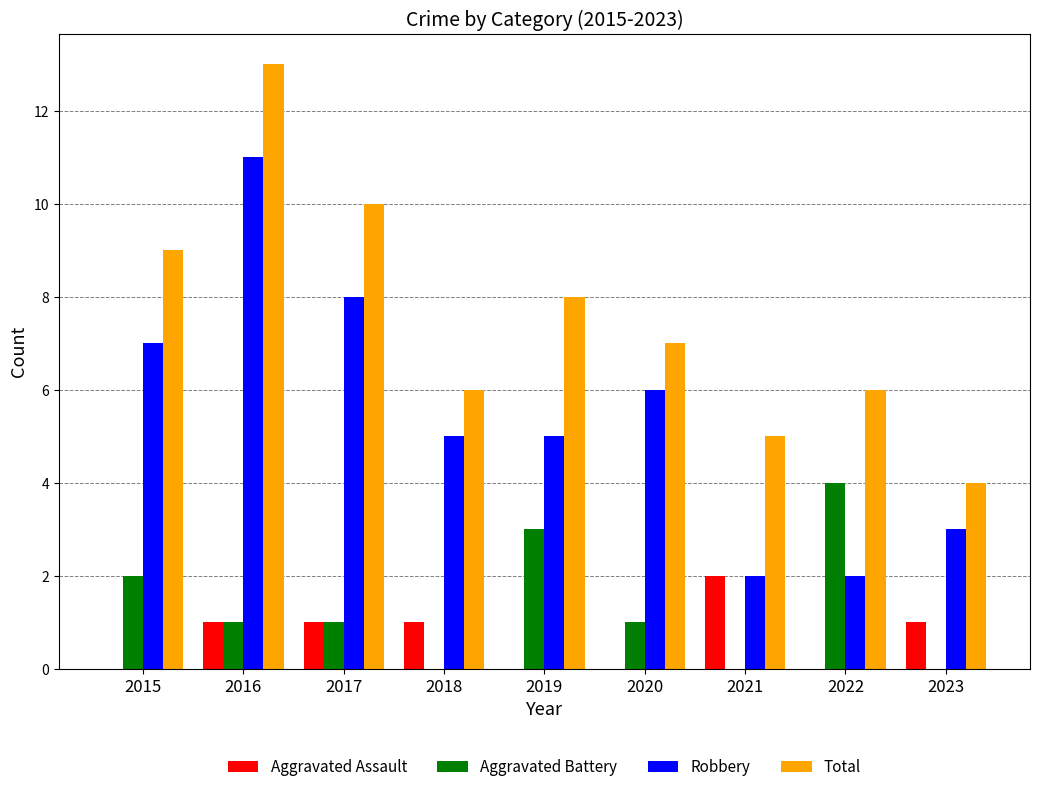

At which label does Aggravated Battery reach its peak?

2022